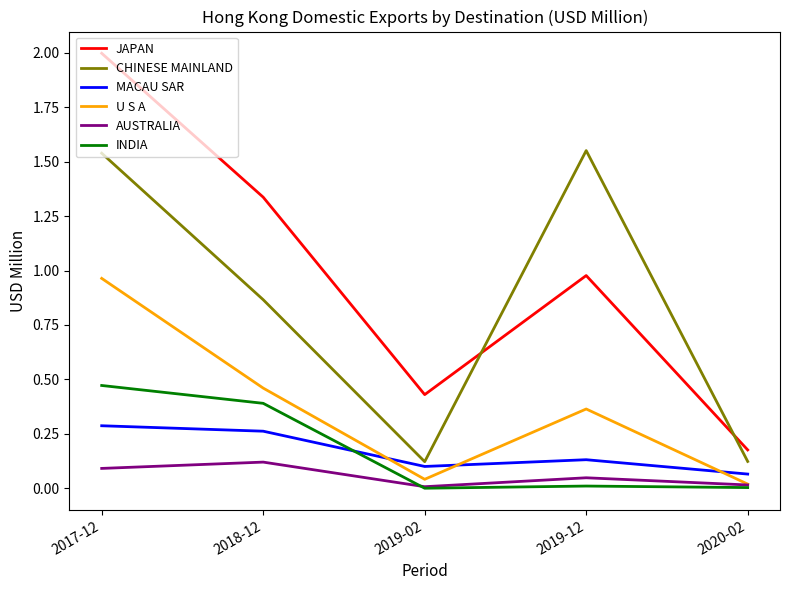

Between 2017-12 and 2020-02, which series saw the biggest shift?

JAPAN